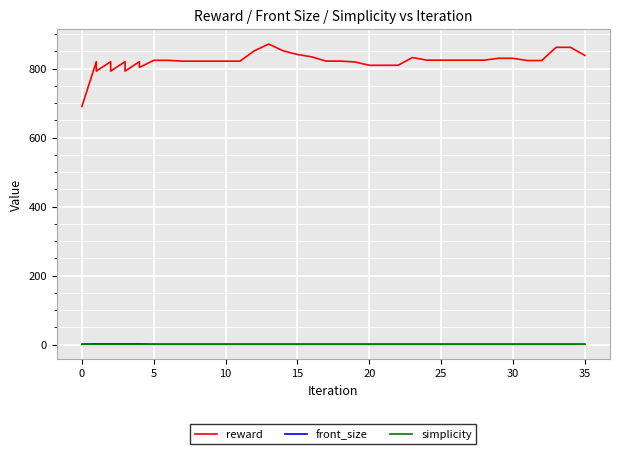

True or false: simplicity has more than 0 interior local peaks.

True